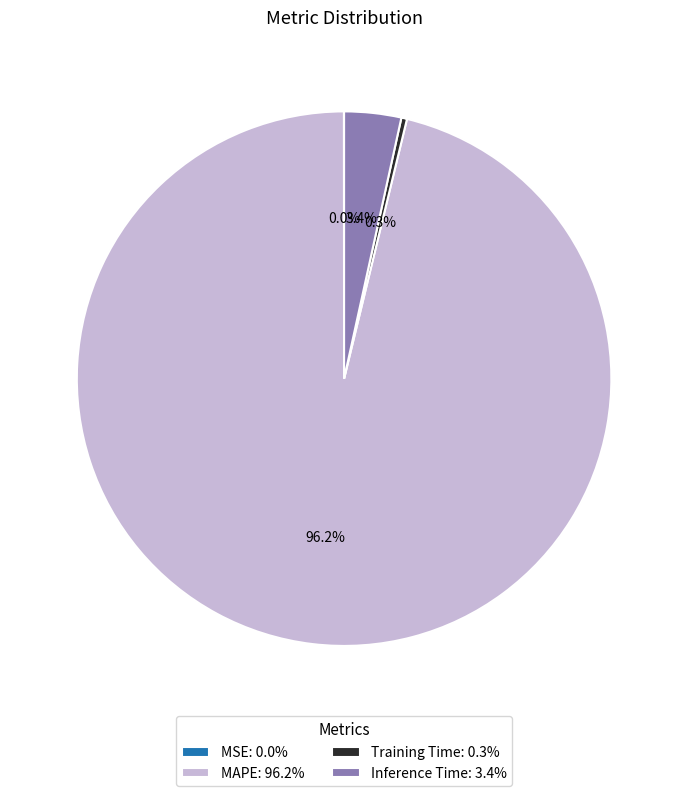

The MAPE slice represents 96% of the pie. True or false?

True